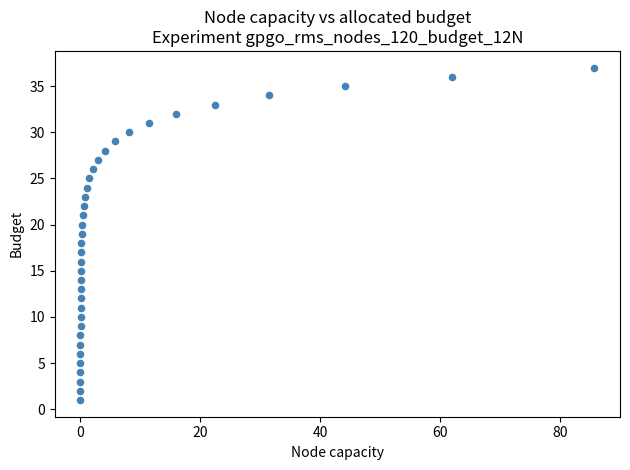

What is the range of Y values (max minus min)?

36